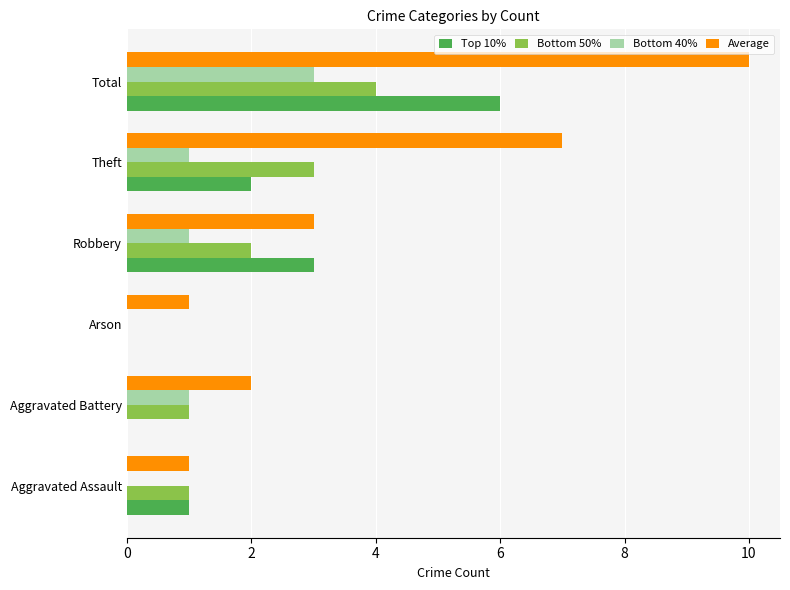

What is the average value of the Bottom 40% series?

1